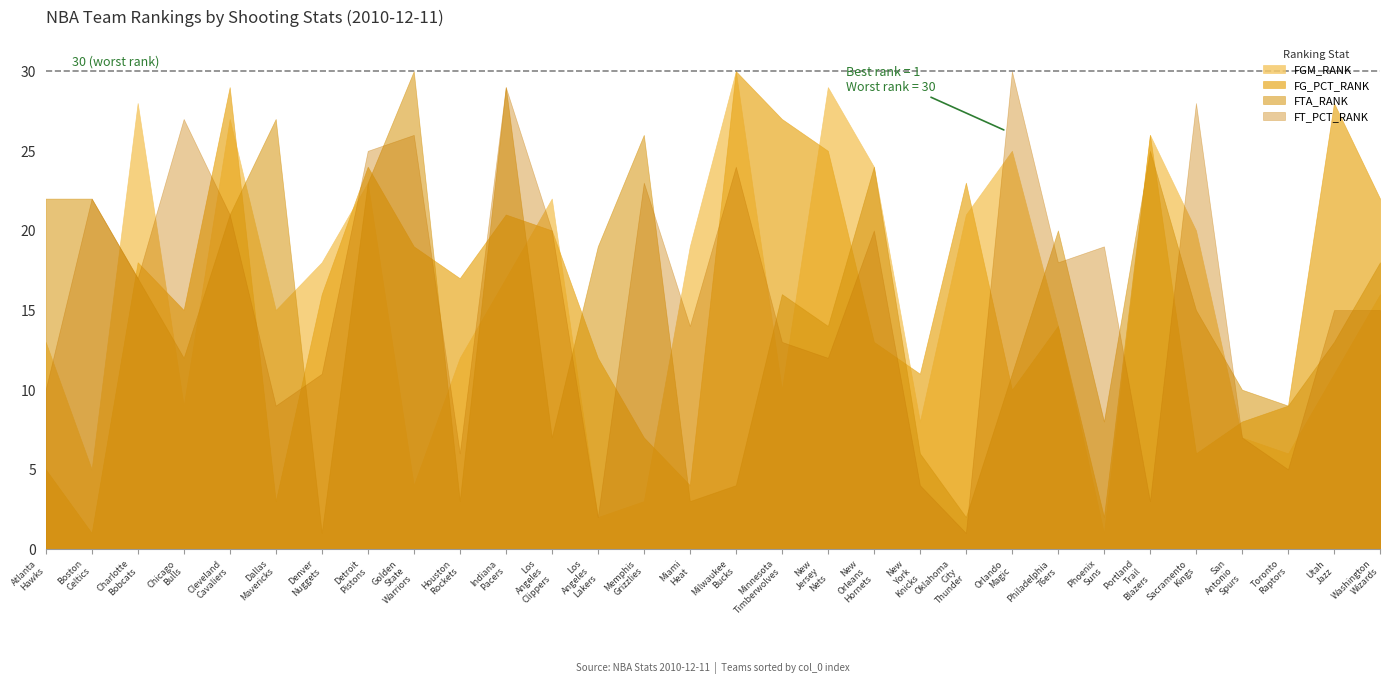

How many values in the FG_PCT_RANK series exceed 16?

14